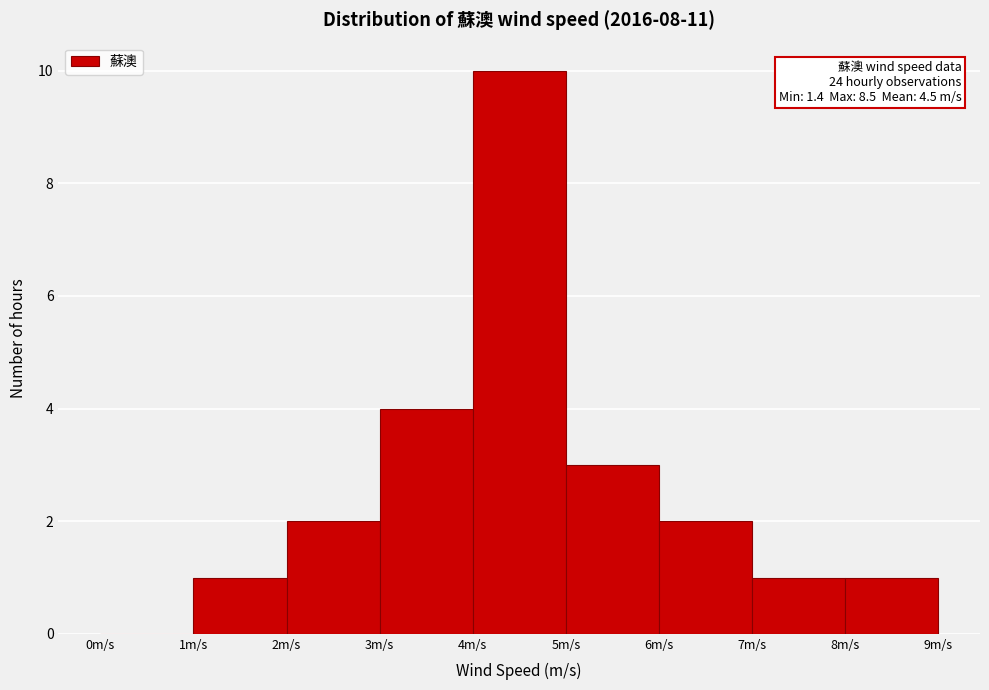

Over which range of the x-axis is the bar tallest?

4 to 5